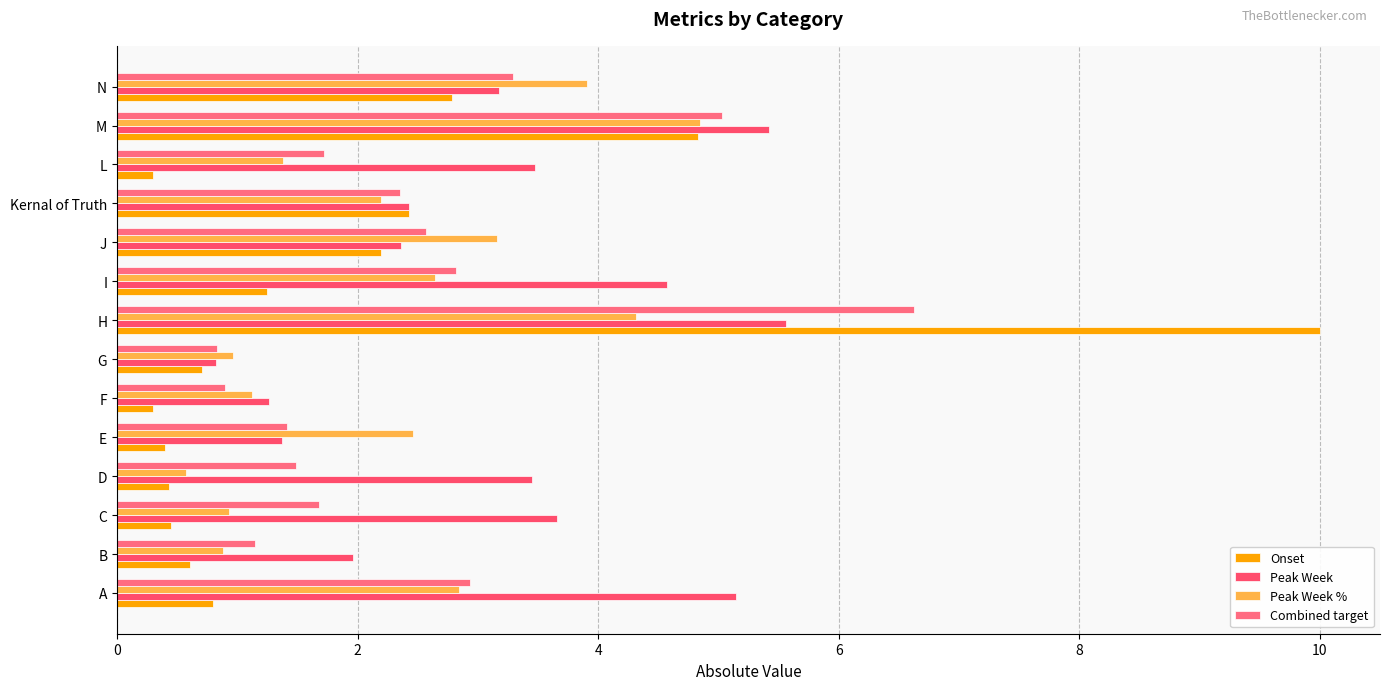

What is the highest value of the Peak Week % series?

4.8